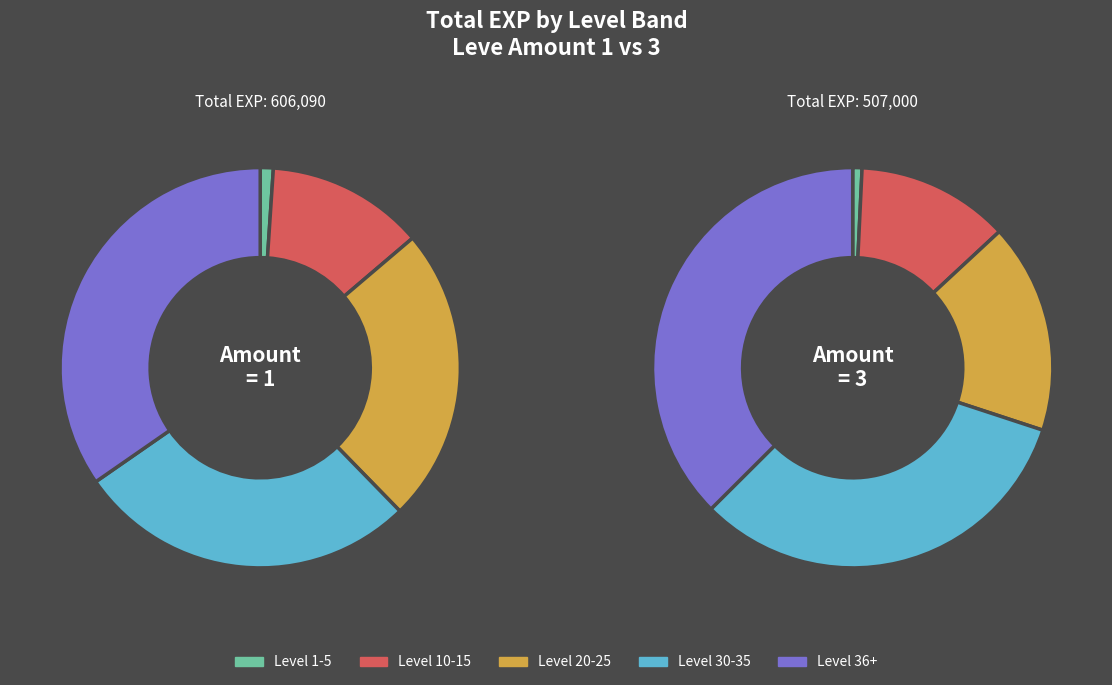

Which series has the largest range (max minus min)?

Leve Amount 3